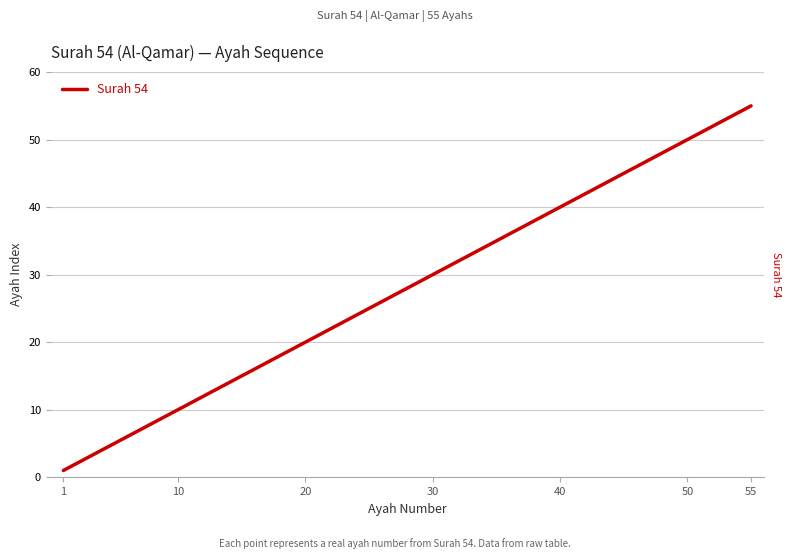

True or false: the data has more than 2 interior local peaks.

False